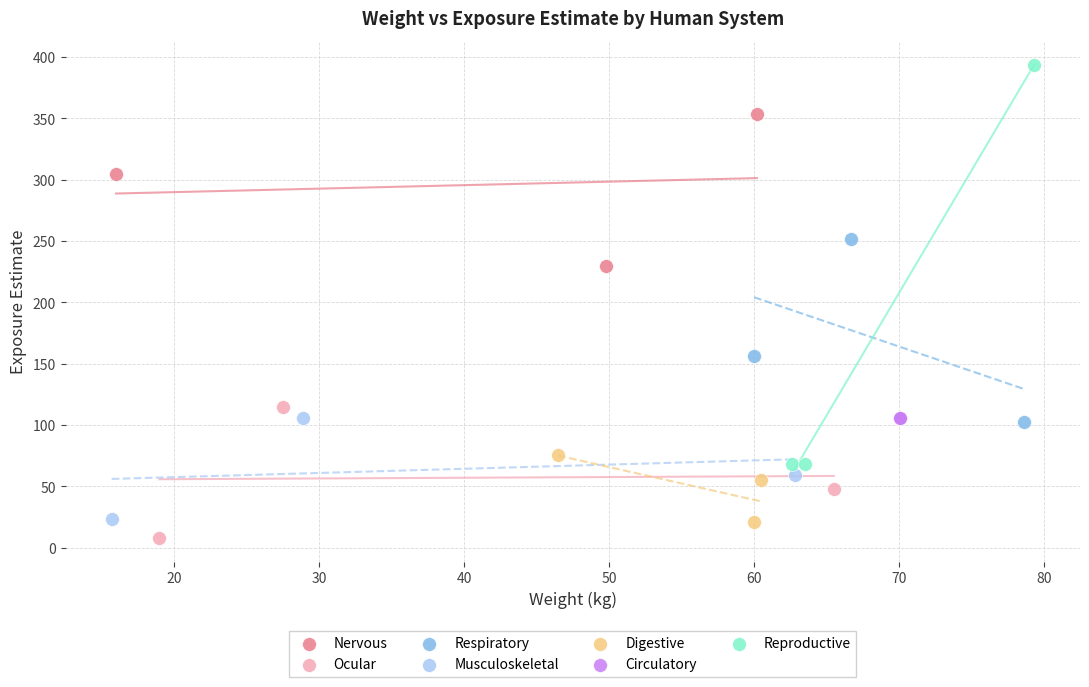

Which series contains the highest Y value?

Reproductive